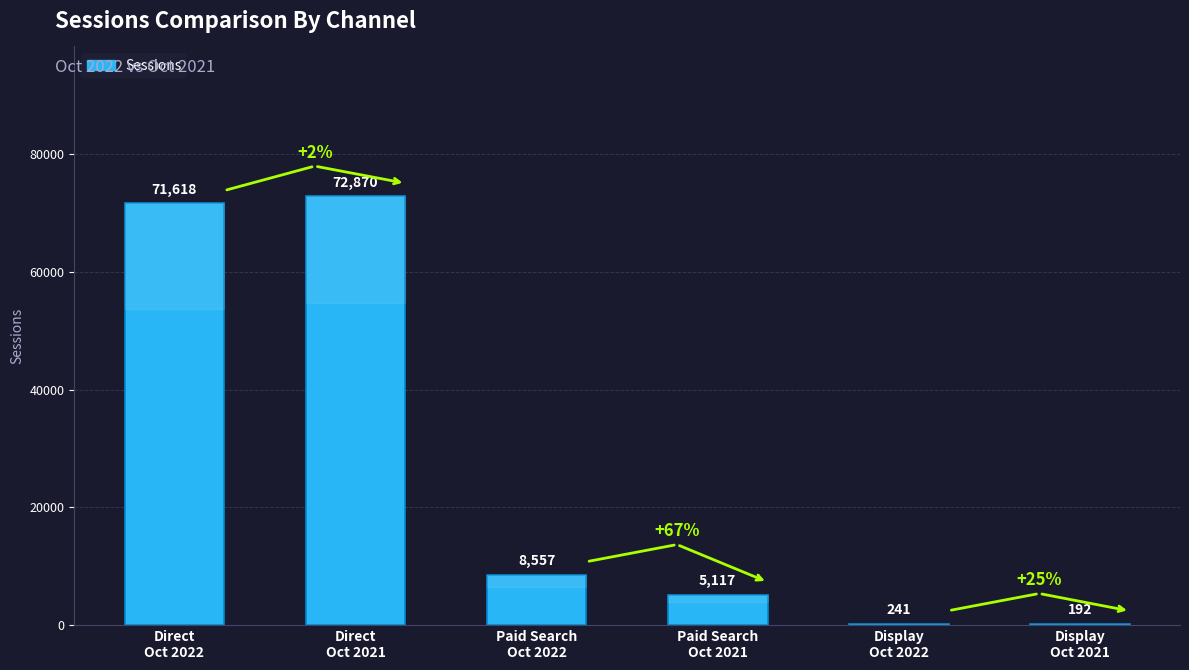

The chart shows a value of 71618 at Direct
Oct 2022. True or false?

True